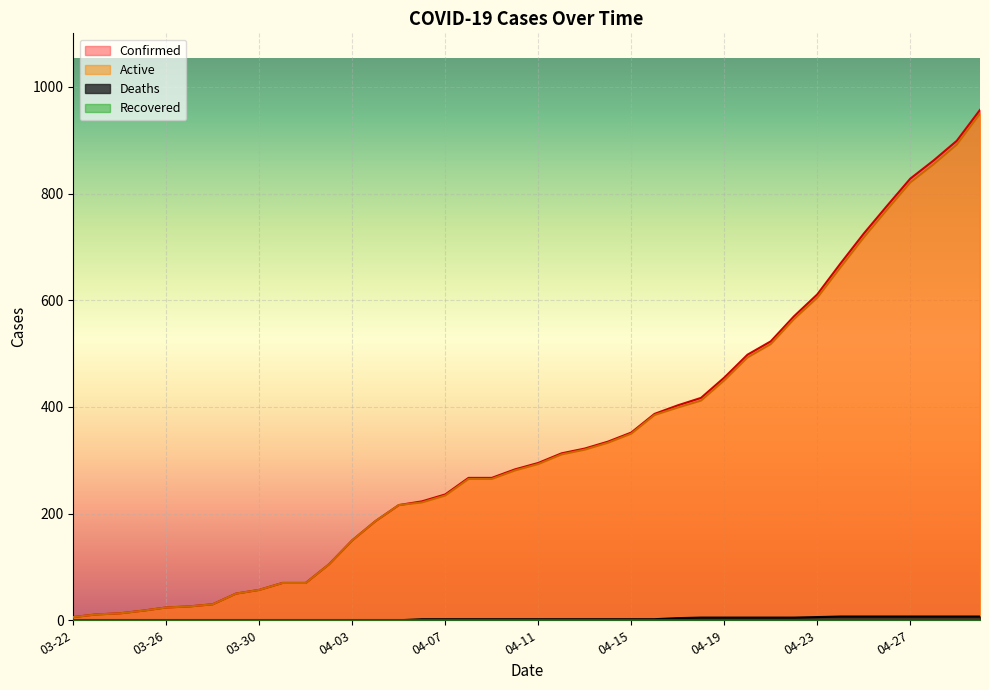

Between 03-27 and 04-16, which is larger?

04-16